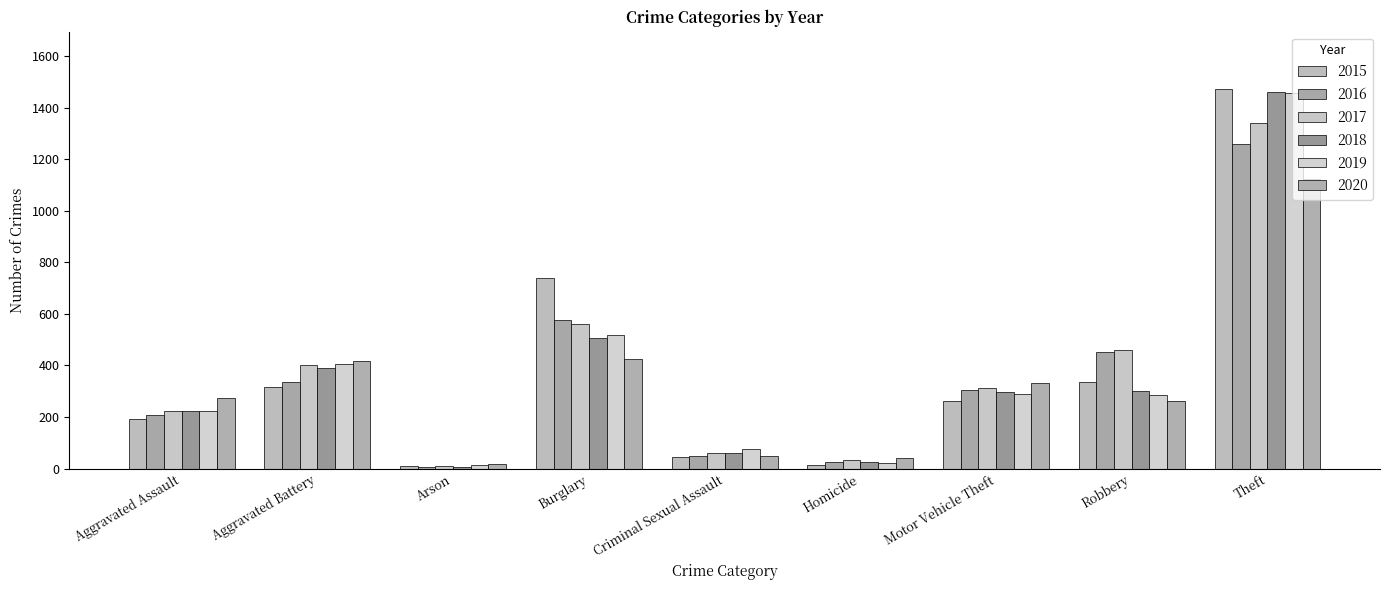

How many bars are there in each group?

6